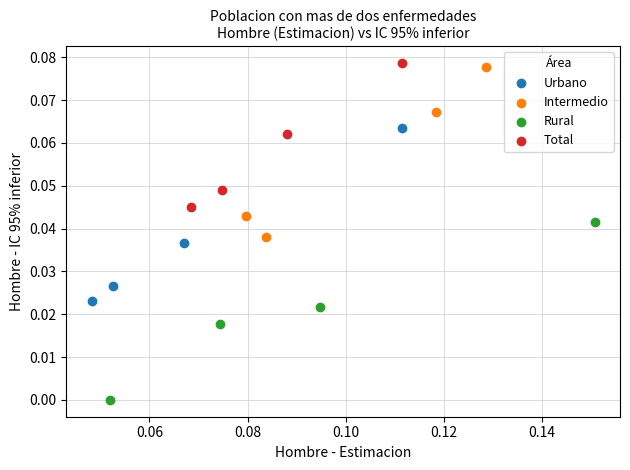

What are all the series names shown in the legend?

Urbano, Intermedio, Rural, Total